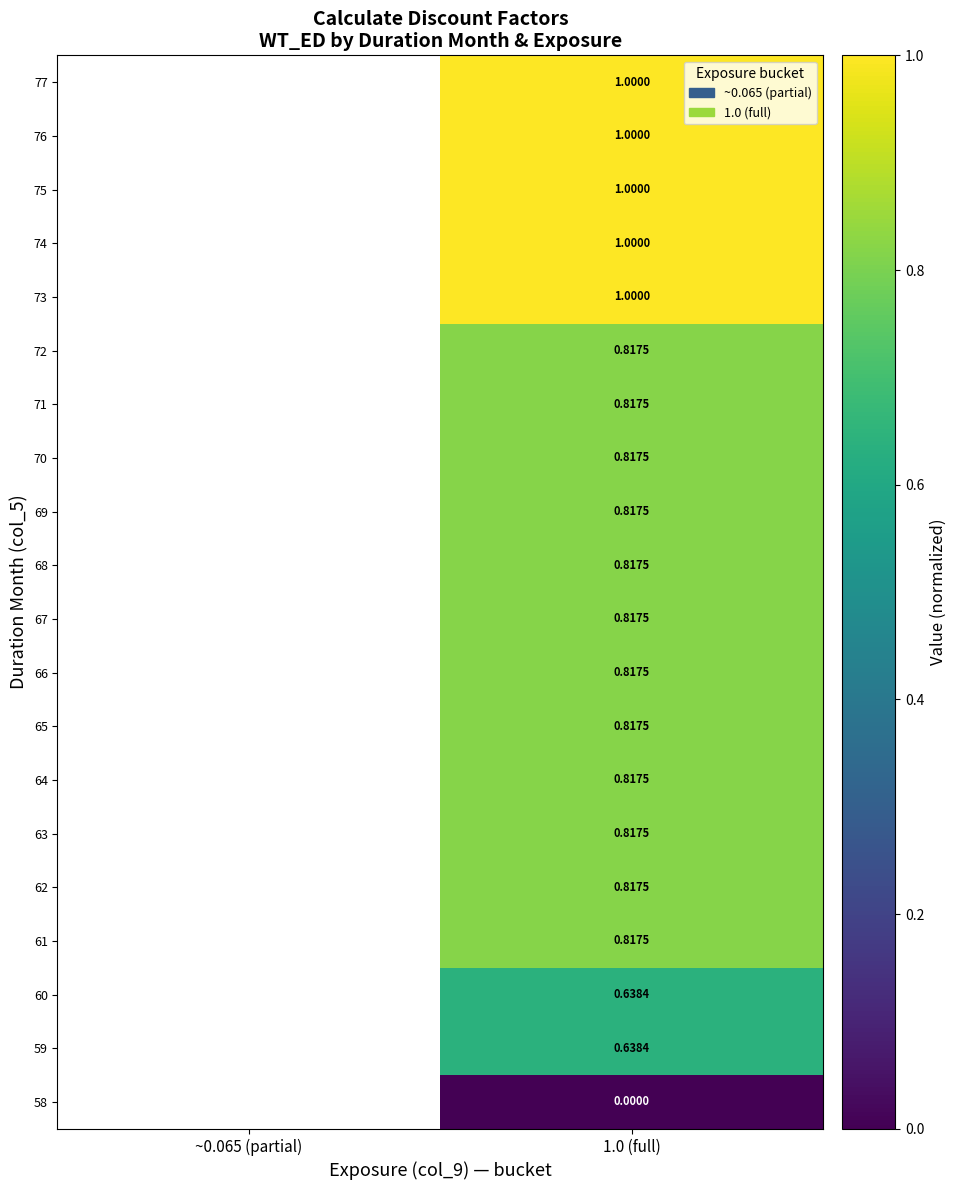

At which category does the chart reach its peak across all series?

1.0 (full)